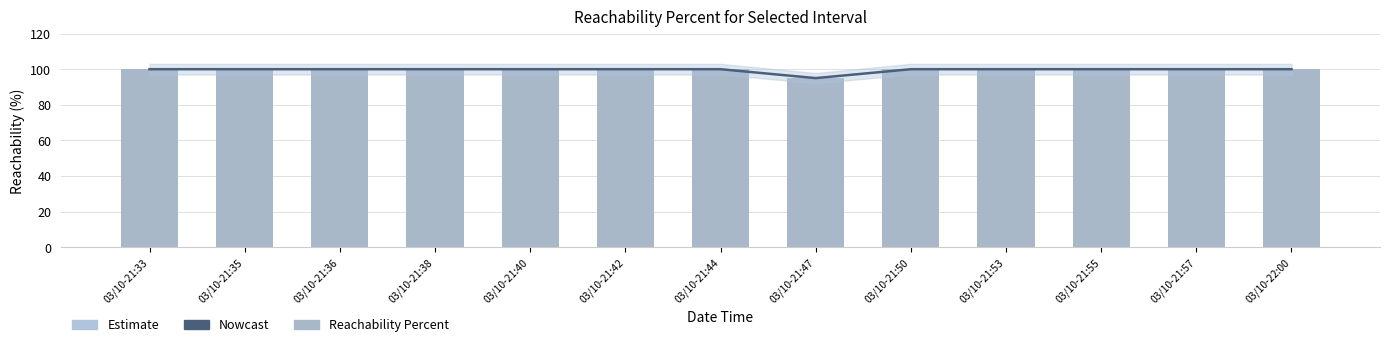

What is the label of the 5th bar from the right?

03/10-21:50